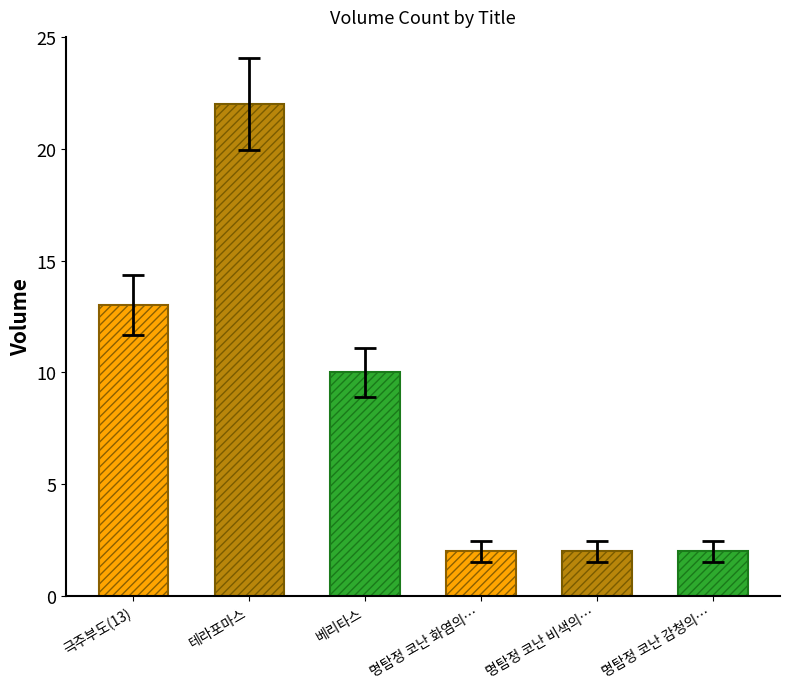

What is the label of the 6th bar from the right?

극주부도(13)